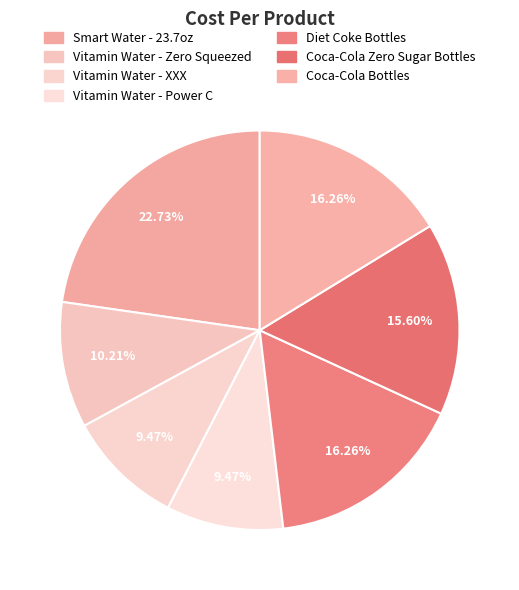

Count the number of slices in the pie.

7